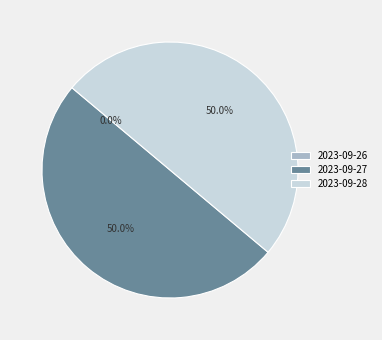

What portion of the pie excludes 2023-09-28?

50.0%